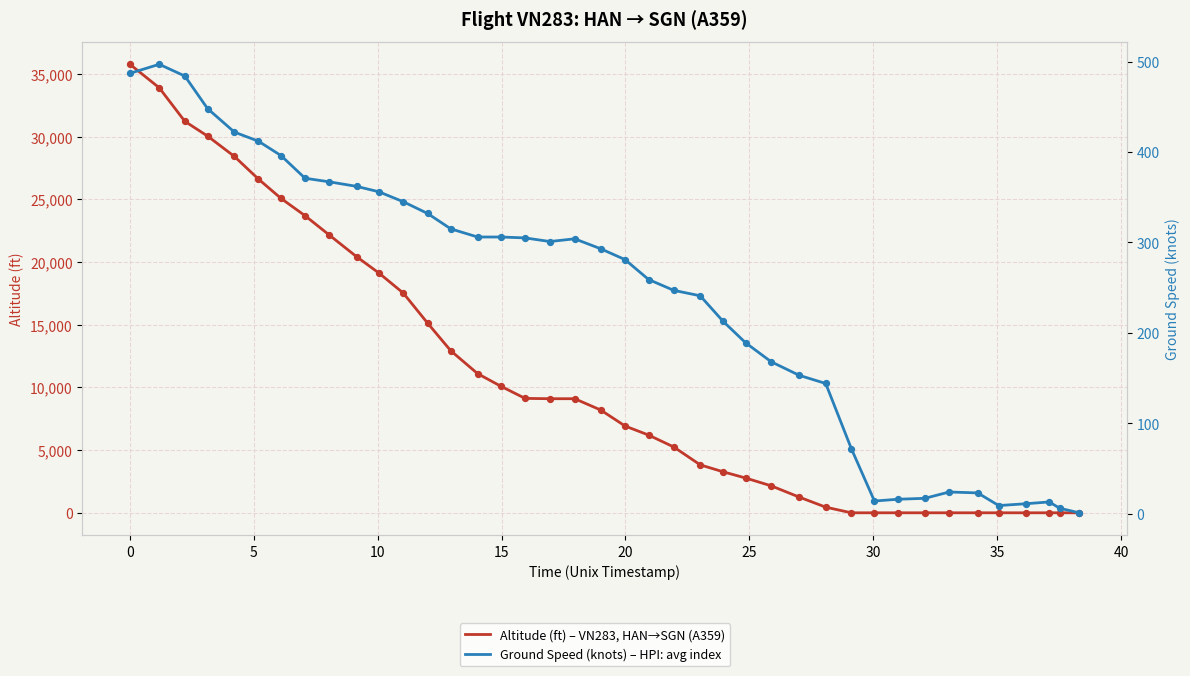

Which series has the widest spread of Y values?

Altitude (ft) – VN283, HAN→SGN (A359)